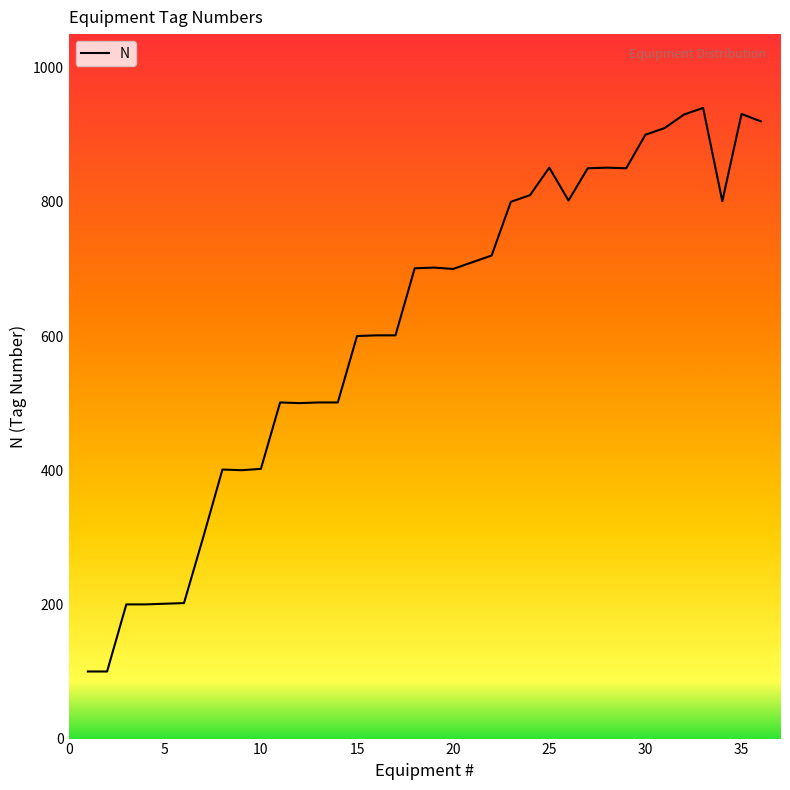

What is the maximum value shown in the chart?

940